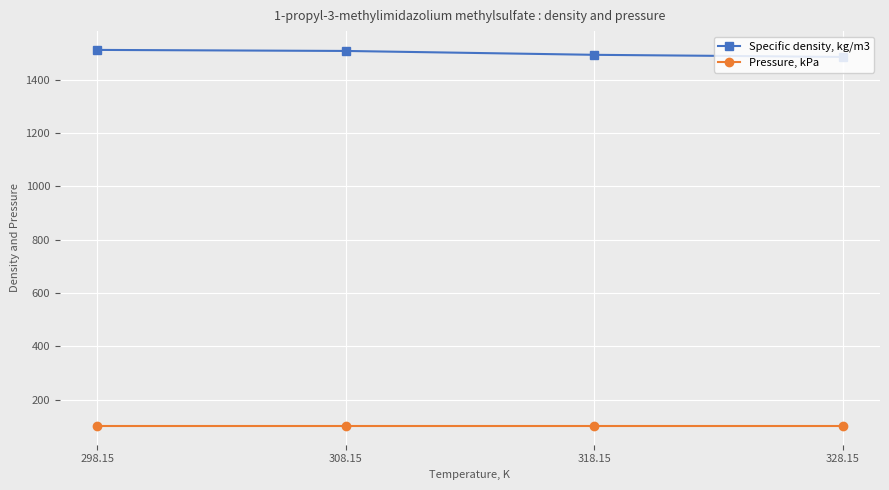

Which series has the largest total across all categories?

Specific density, kg/m3